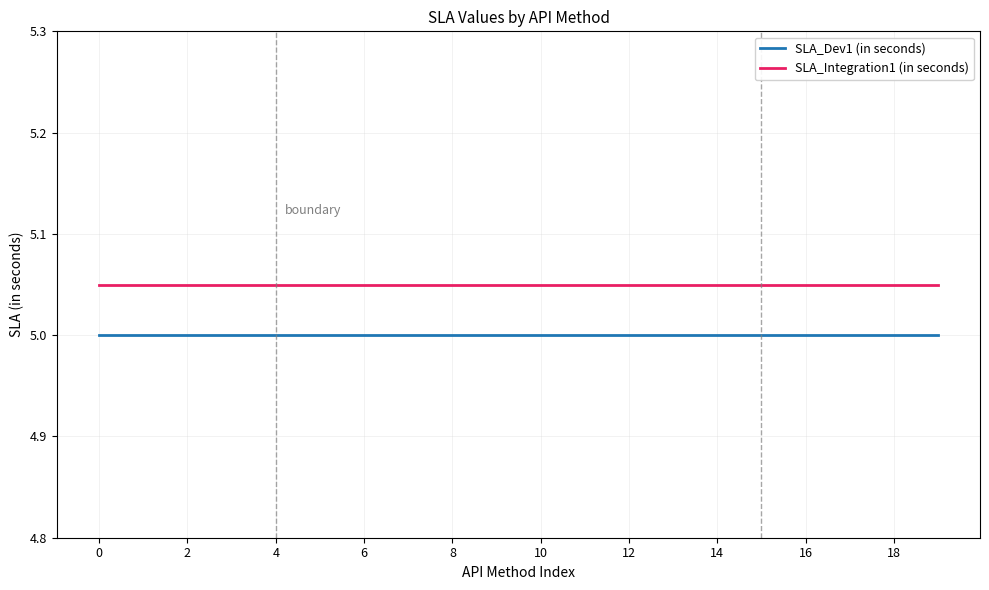

Rank the series by their maximum value, from lowest to highest.

SLA_Dev1 (in seconds), SLA_Integration1 (in seconds)